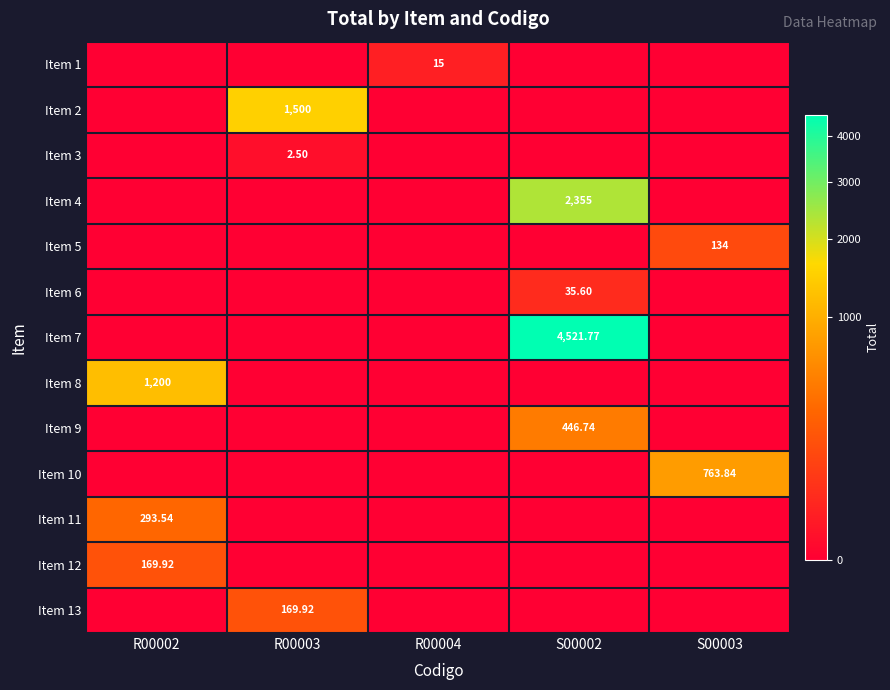

At which label is Item 12 closest to 84?

R00003